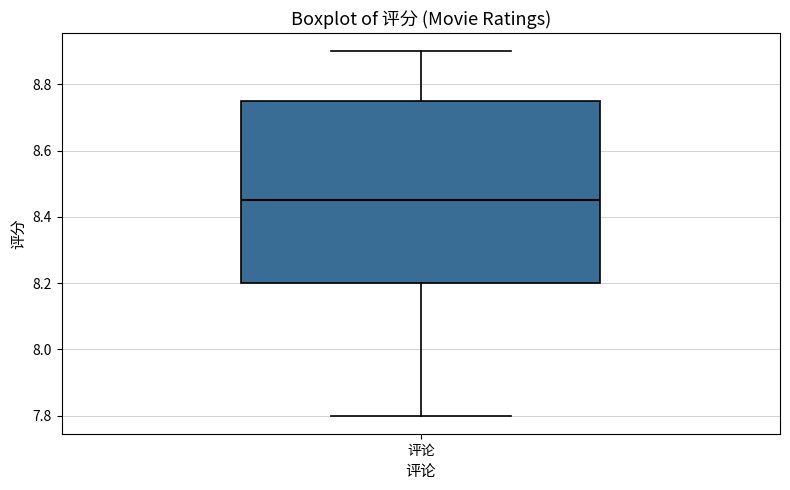

Where does the upper whisker of the box for 评论 end on the y-axis? The values are not printed on the chart, so give them approximately, as read against the axis.

8.90